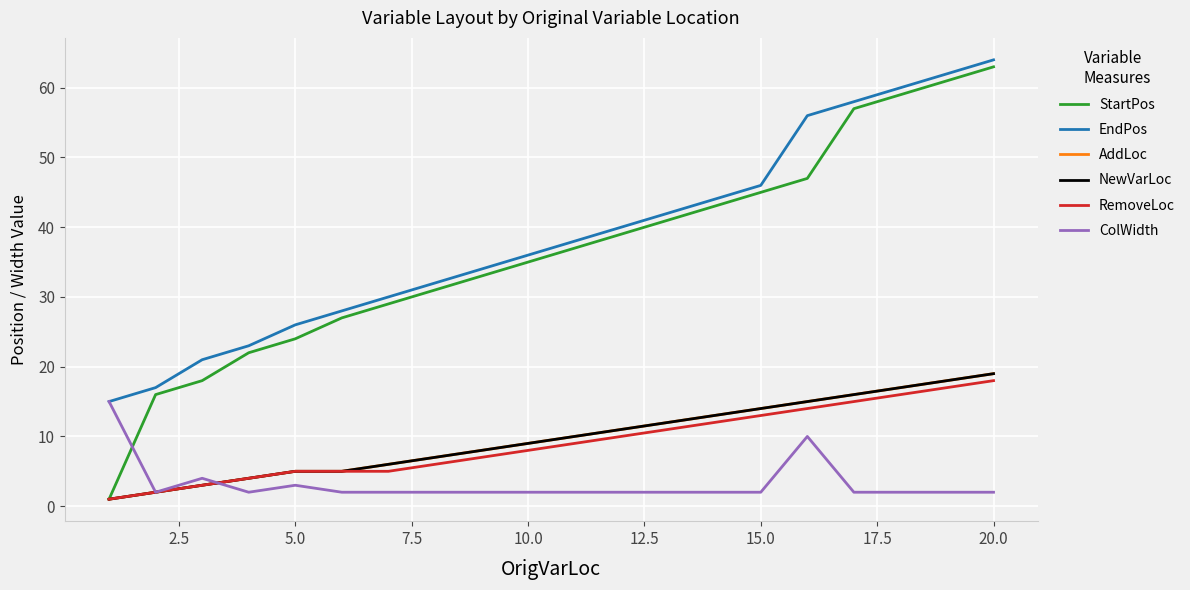

True or false: NewVarLoc has more than 1 points higher than both neighbors.

False